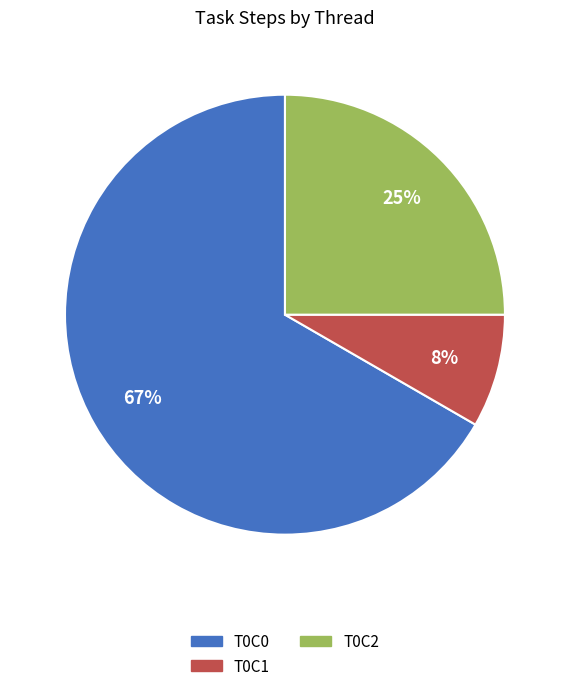

How many slices are in this pie chart?

3